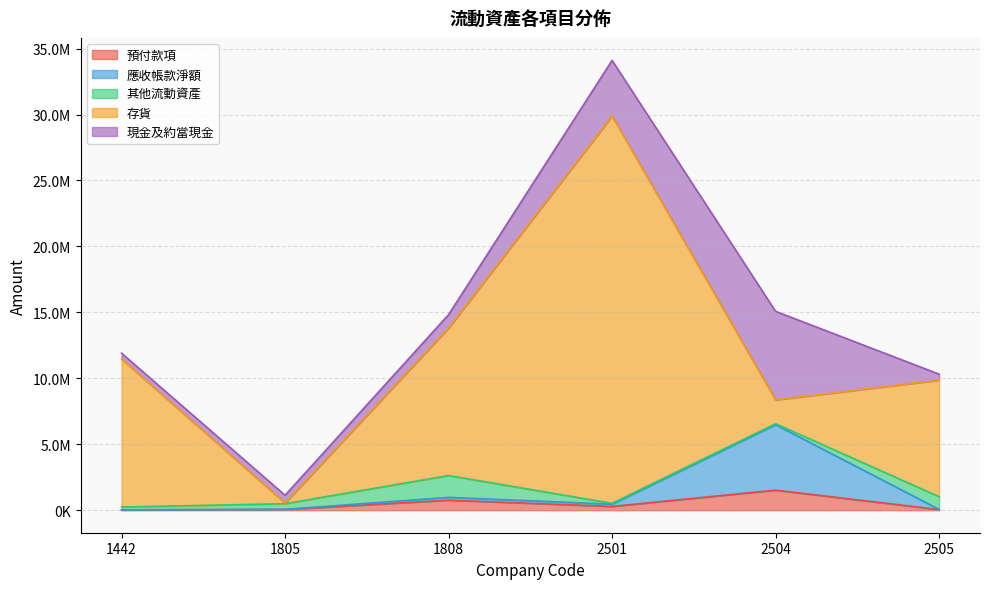

What is the spread (max minus min) of values at 1805?

578792